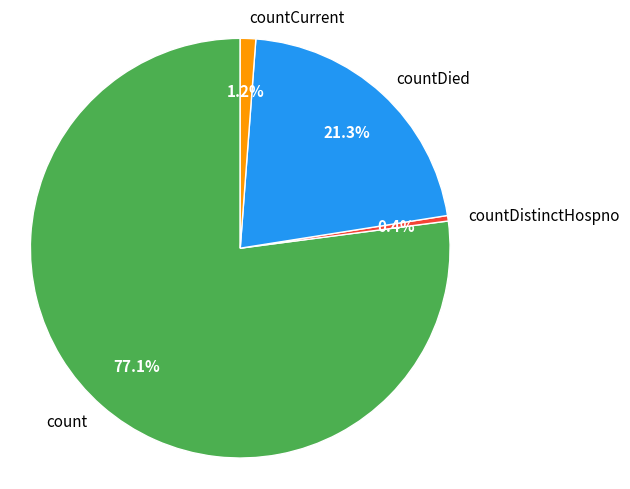

Is count the majority of the pie?

Yes